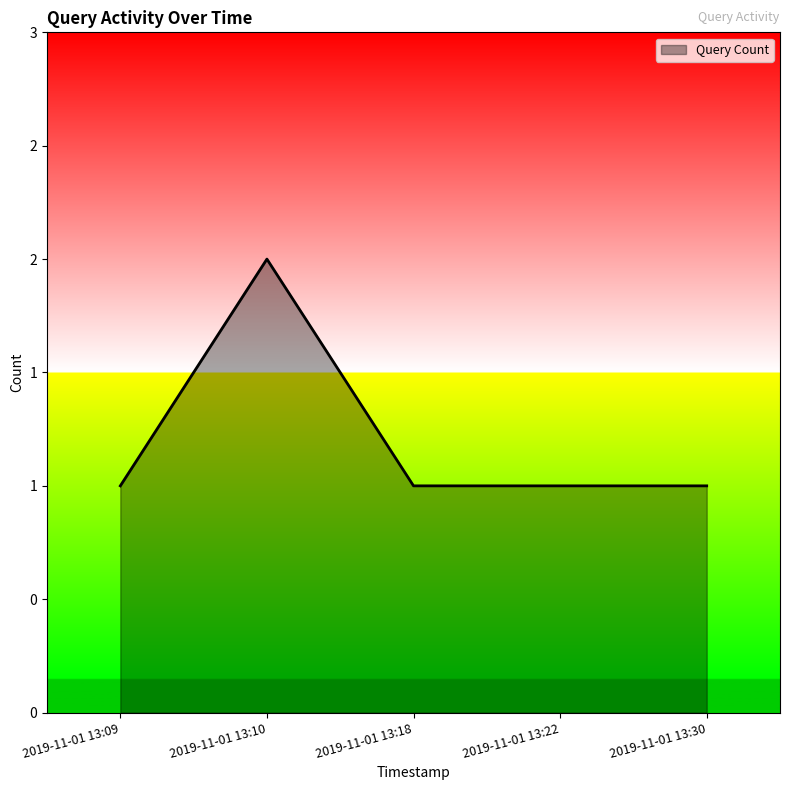

What is the ratio of the value at 2019-11-01 13:10 to the value at 2019-11-01 13:09?

2.0